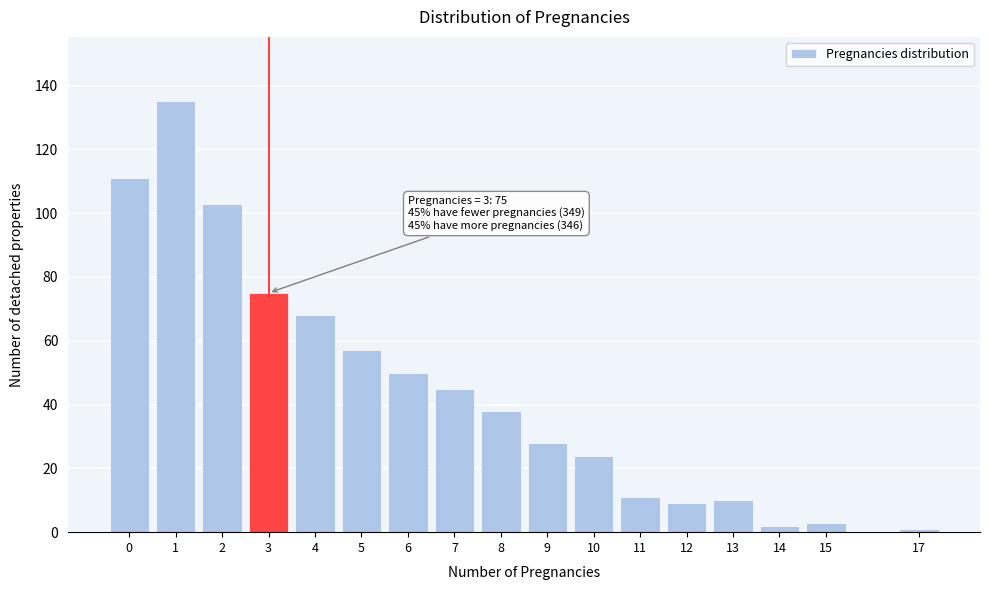

Reading left to right, extract all data points from this chart.

111	135	103	75	68	57	50	45	38	28	24	11	9	10	2	3	1